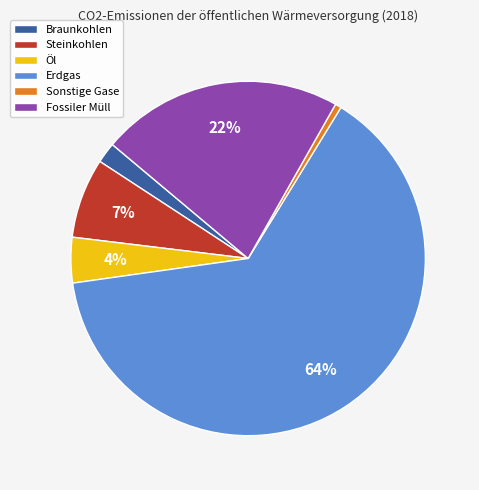

True or false: Öl accounts for 18% of the total.

False